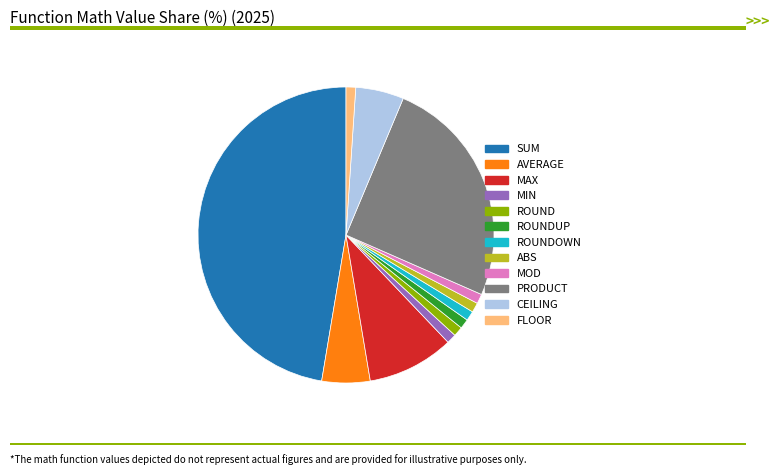

Is it true that MIN is 15% of the pie?

False